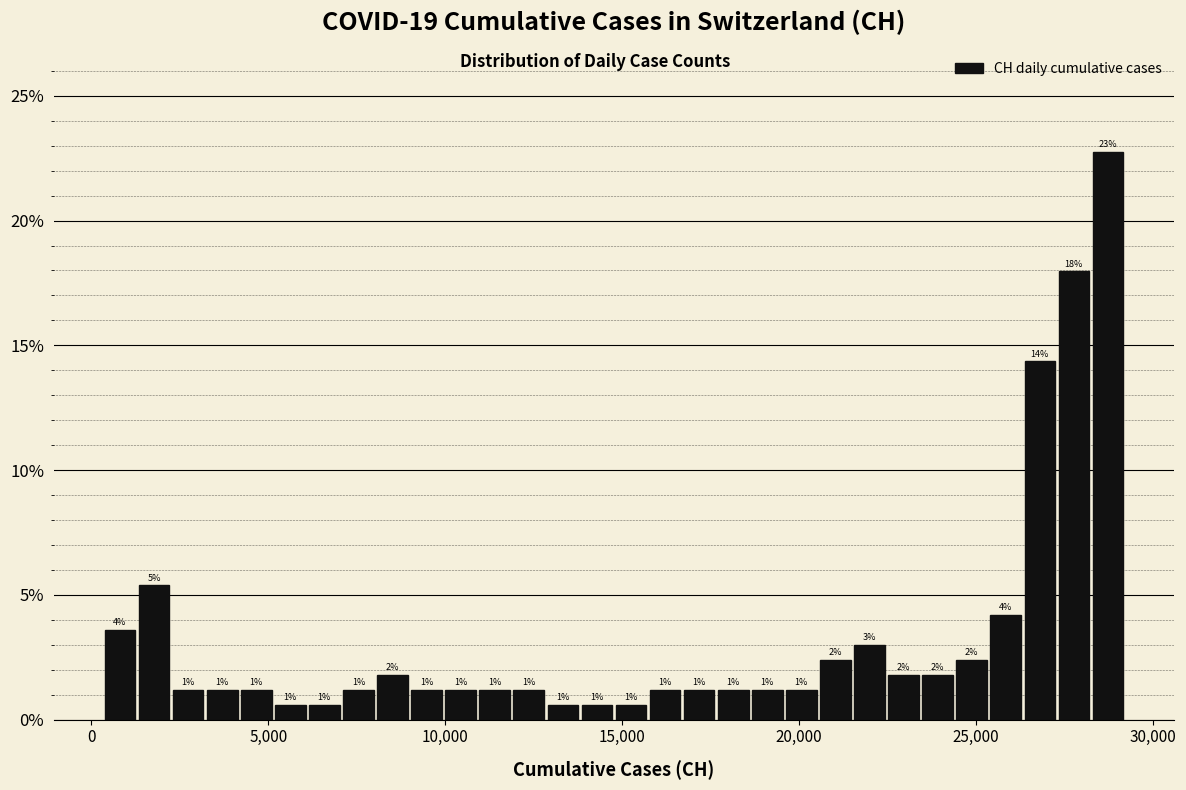

Read against the x-axis, roughly where is the centre of the tallest bar?

28500